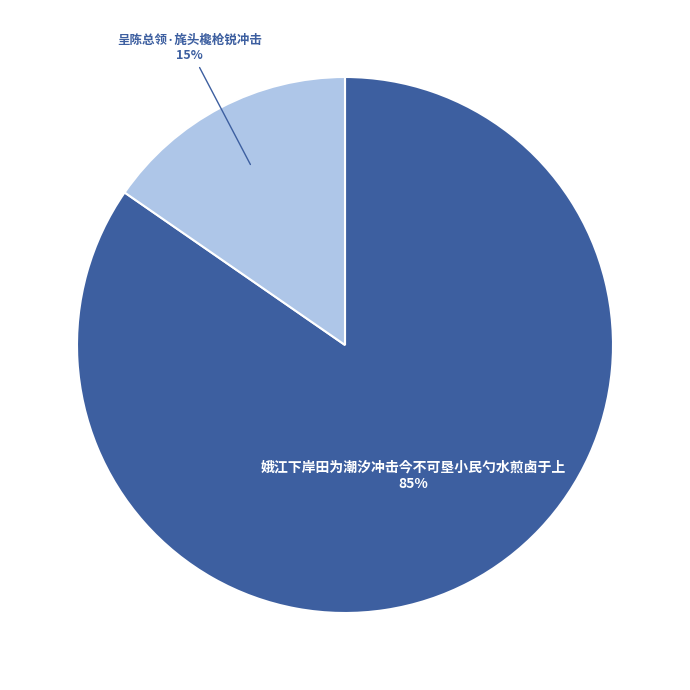

True or false: 娥江下岸田为潮汐冲击今不可垦小民勺水煎卤于上 accounts for 85% of the total.

True